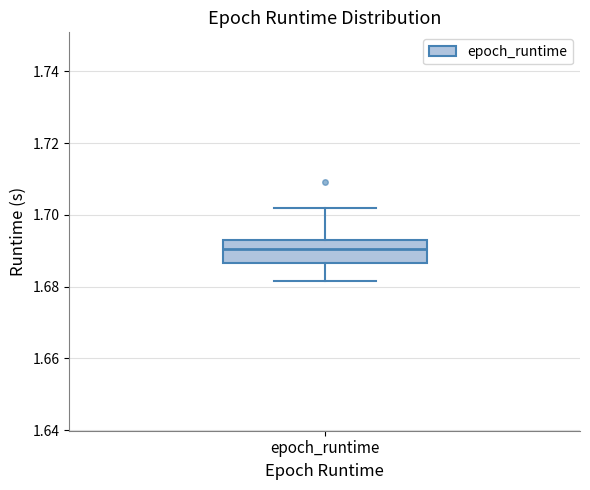

Read this box plot against the y-axis: the position of the median line, the range covered by the box, and the ends of both whiskers. The values are not printed on the chart, so give them approximately, as read against the axis.

median 1.690, box 1.686 to 1.694, whiskers 1.682 to 1.702